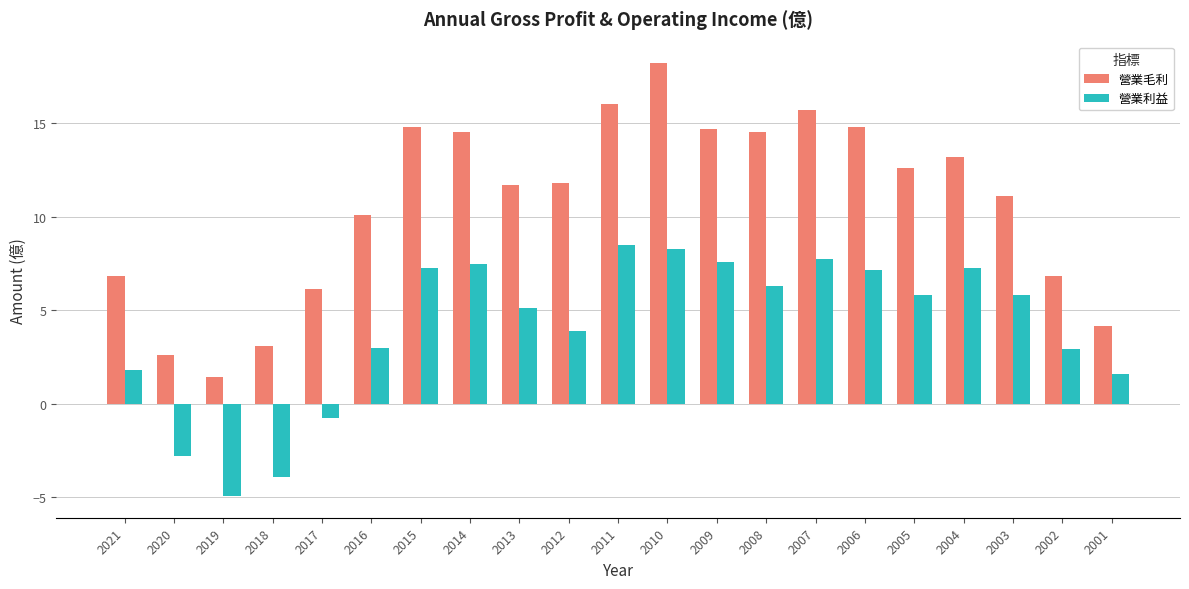

What is the difference between the maximum and minimum values in the 營業利益 series?

13.4